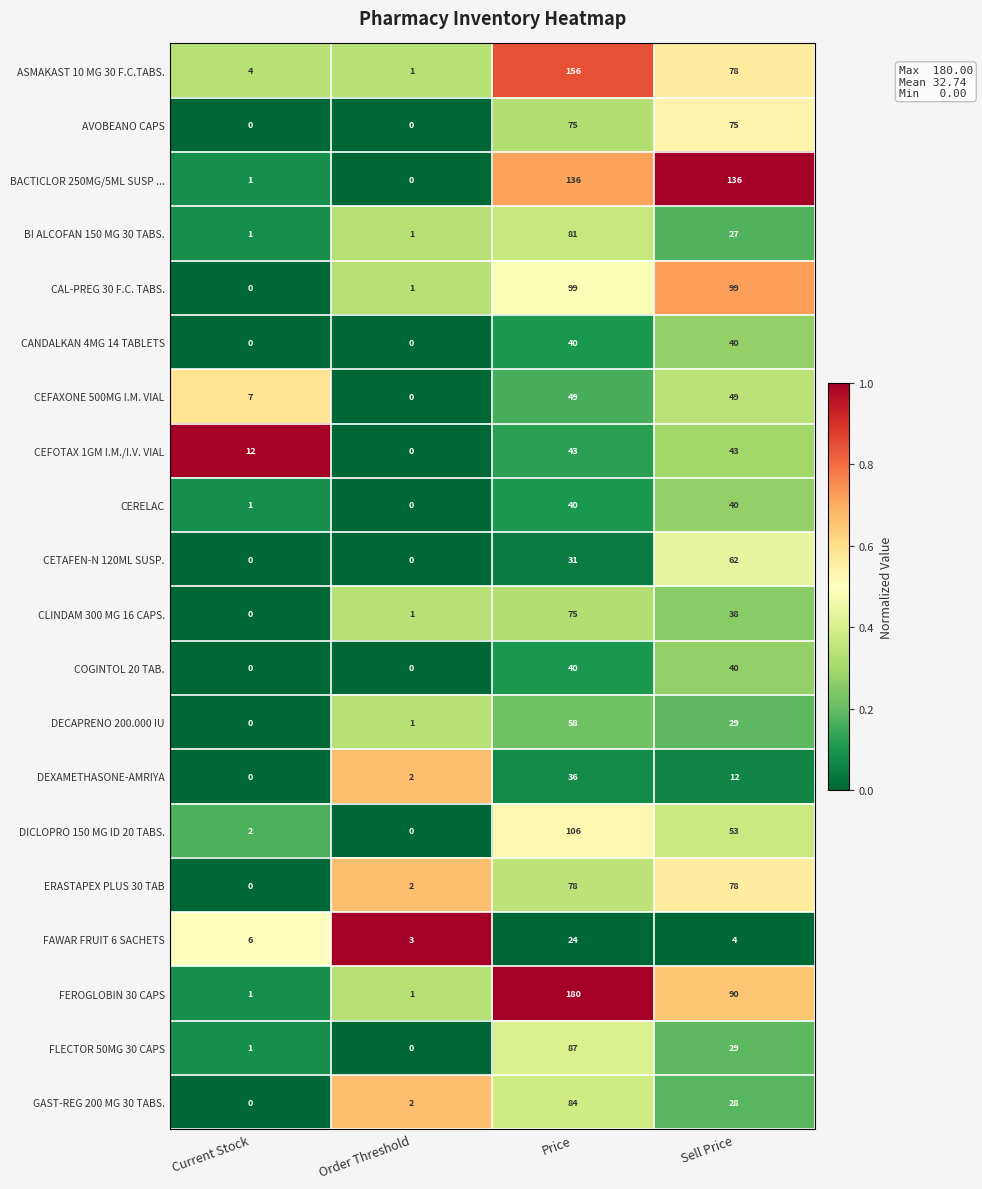

Which category has the lowest value in the GAST-REG 200 MG 30 TABS. series?

Current Stock